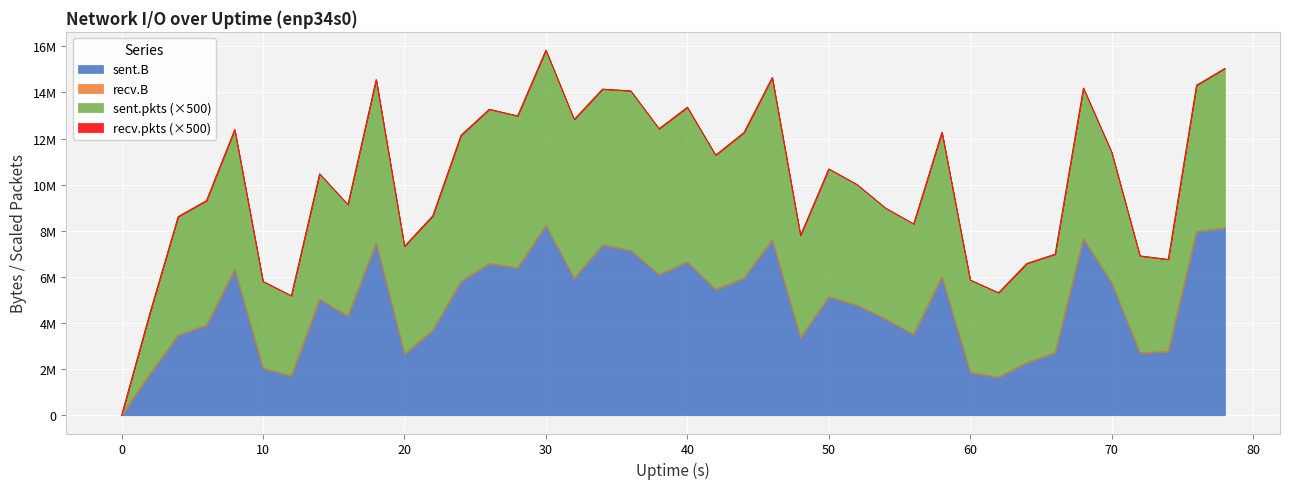

Reading left to right, what are all the values shown in this chart?

sent.B: 0=0	2=1783463	4=3476988	6=3896124	8=6318150	10=2032521	12=1701739	14=5029907	16=4303163	18=7478203	20=2648537	22=3691886	24=5808255	26=6577094	28=6388677	30=8232286	32=5925679	34=7384538	36=7145465	38=6096548	40=6652211	42=5448926	44=5951208	46=7601306	48=3357938	50=5132058	52=4767168	54=4174986	56=3499632	58=6000867	60=1855322	62=1642354	64=2282125	66=2714362	68=7656142	70=5736270	72=2696888	74=2772408	76=7966918	78=8118604
recv.B: 0=0	2=0	4=0	6=0	8=0	10=0	12=0	14=0	16=0	18=0	20=0	22=0	24=0	26=0	28=0	30=0	32=0	34=0	36=0	38=0	40=0	42=0	44=0	46=0	48=0	50=0	52=0	54=0	56=0	58=0	60=0	62=0	64=0	66=0	68=0	70=0	72=0	74=0	76=0	78=0
sent.pkts: 0=0	2=5288	4=10276	6=10825	8=12143	10=7545	12=6966	14=10883	16=9667	18=14168	20=9362	22=9913	24=12676	26=13392	28=13188	30=15209	32=13807	34=13522	36=13849	38=12664	40=13413	42=11668	44=12620	46=14094	48=8882	50=11108	52=10476	54=9630	56=9598	58=12551	60=8024	62=7343	64=8604	66=8544	68=13072	70=11346	72=8430	74=7974	76=12694	78=13848
recv.pkts: 0=0	2=0	4=0	6=0	8=0	10=0	12=0	14=0	16=0	18=0	20=0	22=0	24=0	26=0	28=0	30=0	32=0	34=0	36=0	38=0	40=0	42=0	44=0	46=0	48=0	50=0	52=0	54=0	56=0	58=0	60=0	62=0	64=0	66=0	68=0	70=0	72=0	74=0	76=0	78=0